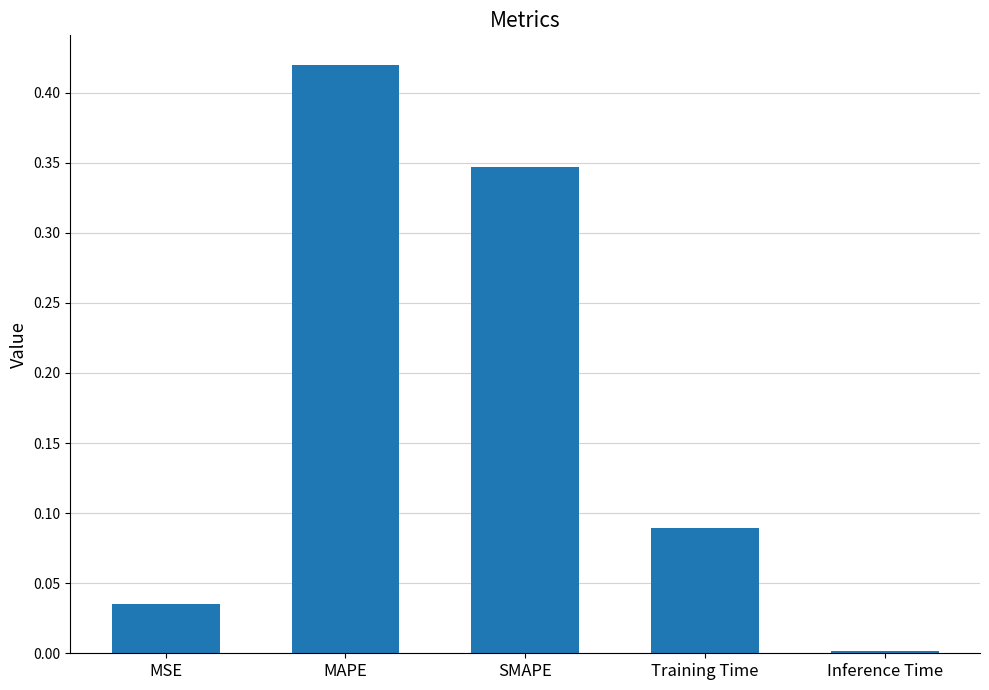

What is the change in value from MSE to MAPE?

+0.4